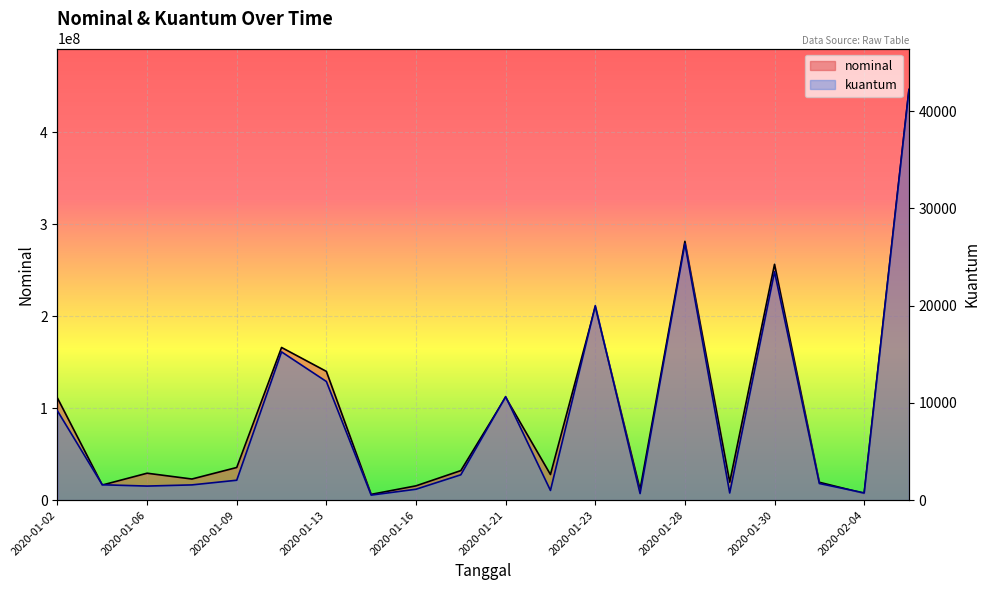

What is the approximate value of nominal at 2020-01-02, to the nearest 100?

110976900